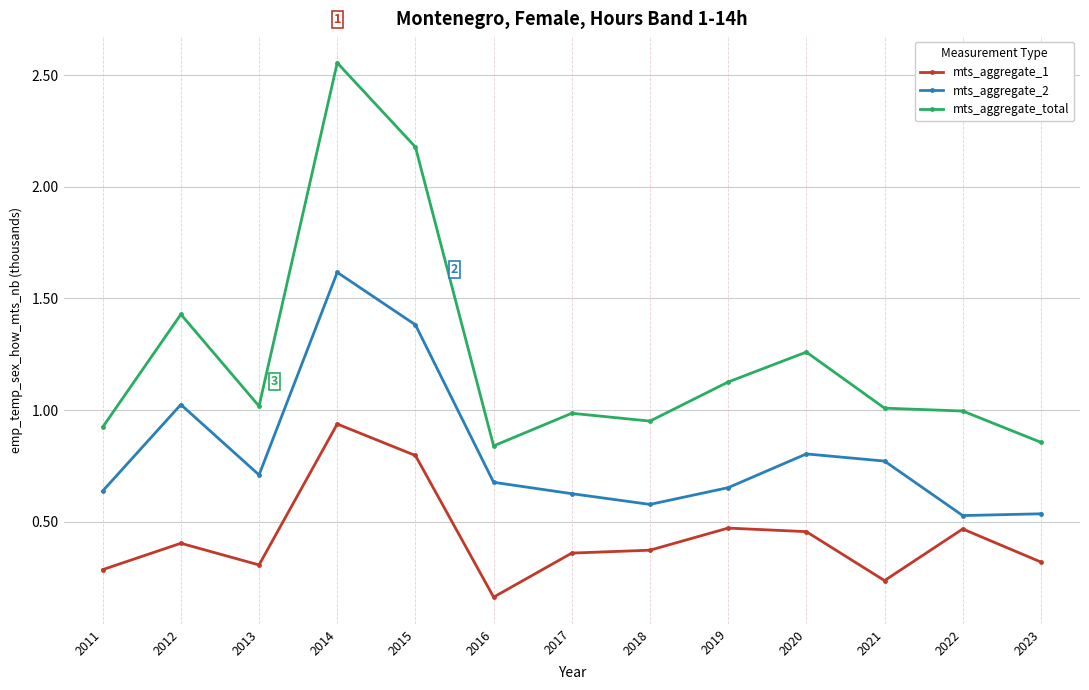

What is the total value across all series at 2011?

1.8